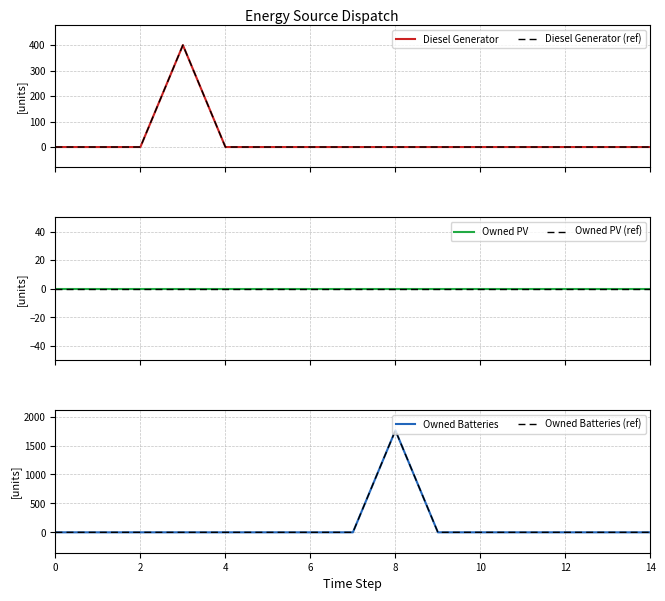

What is the sum of all Owned Batteries (ref) values?

1762